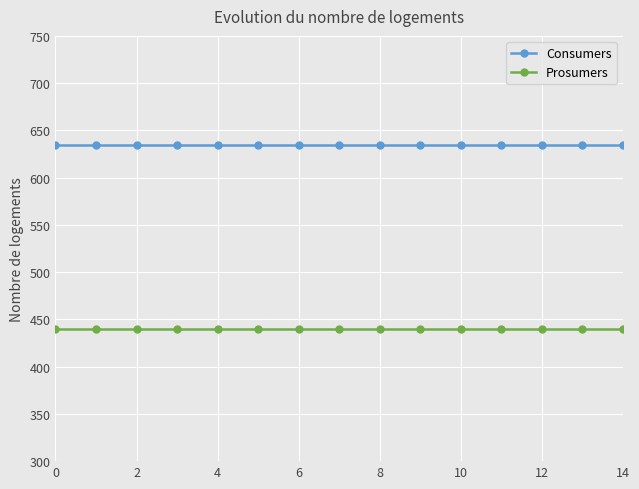

What is the value of the Consumers point at the 3rd from the left?

635